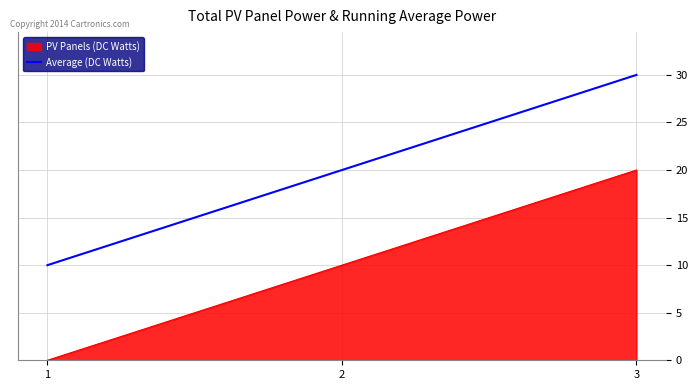

What is the sum of the PV Panels (DC Watts) values at 1 and 3?

20